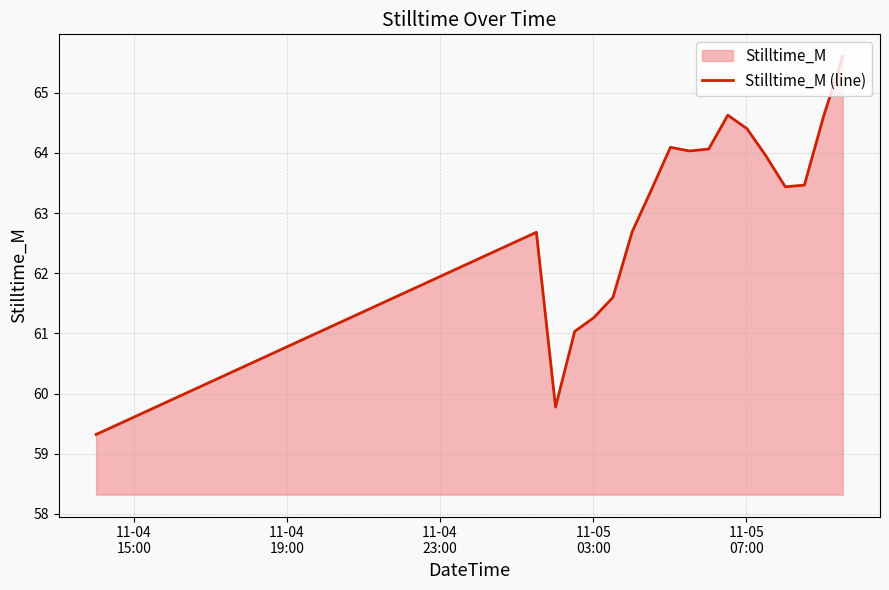

What is the minimum value shown in the chart?

59.3